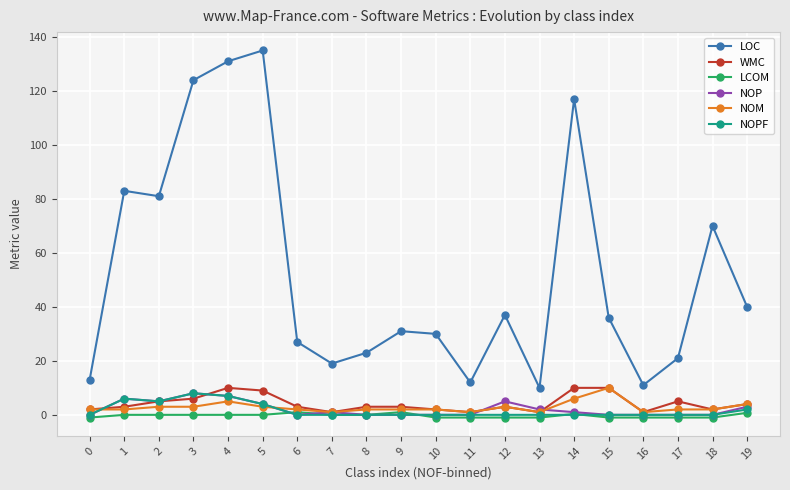

How many distinct data groups are displayed?

6